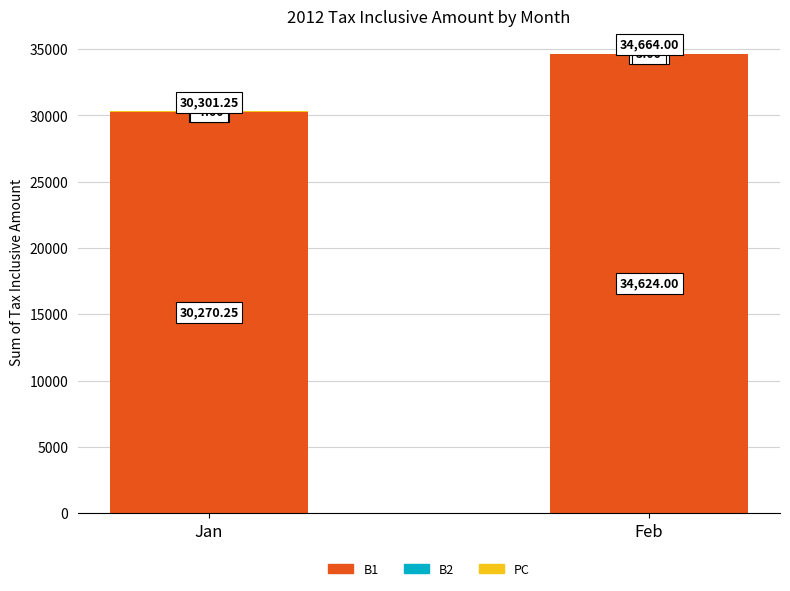

The B1 series shows 34624.0 at Feb. True or false?

True